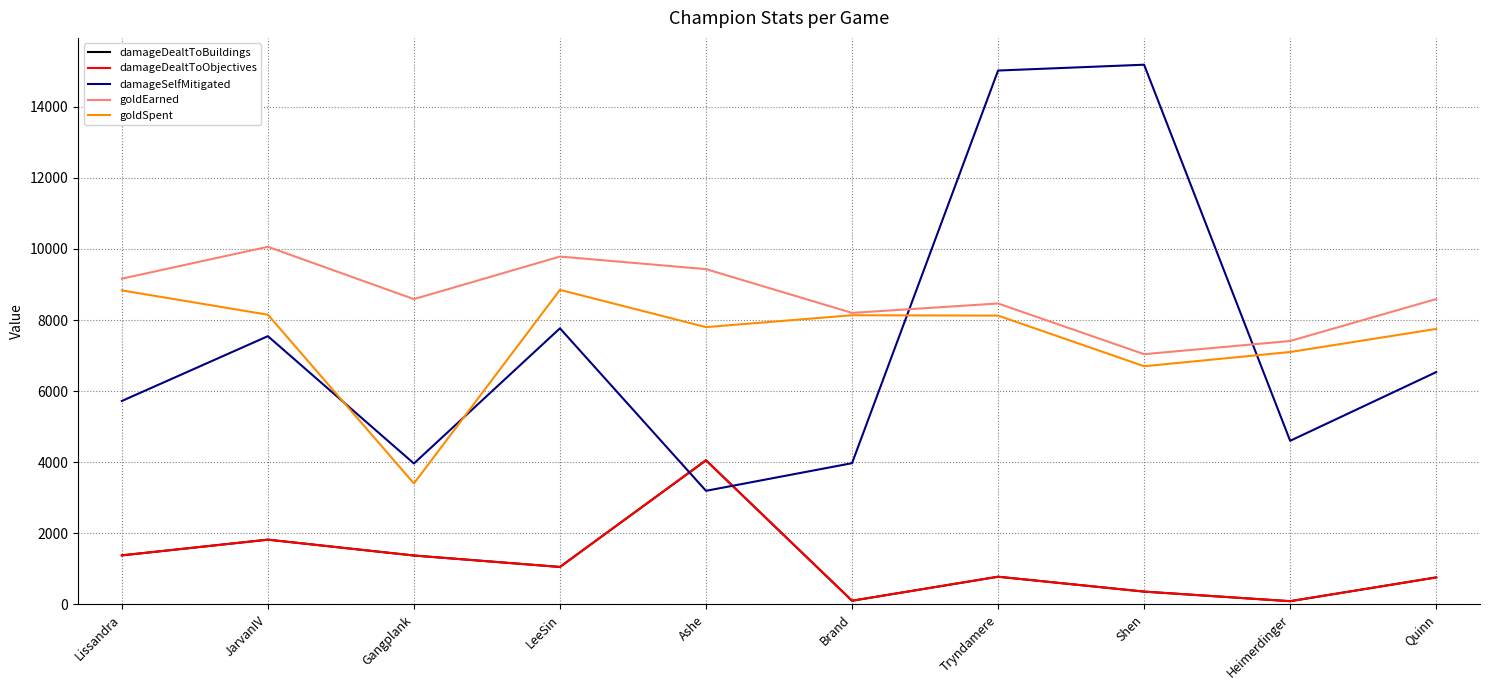

Is this an area chart (filled region under the line)?

No